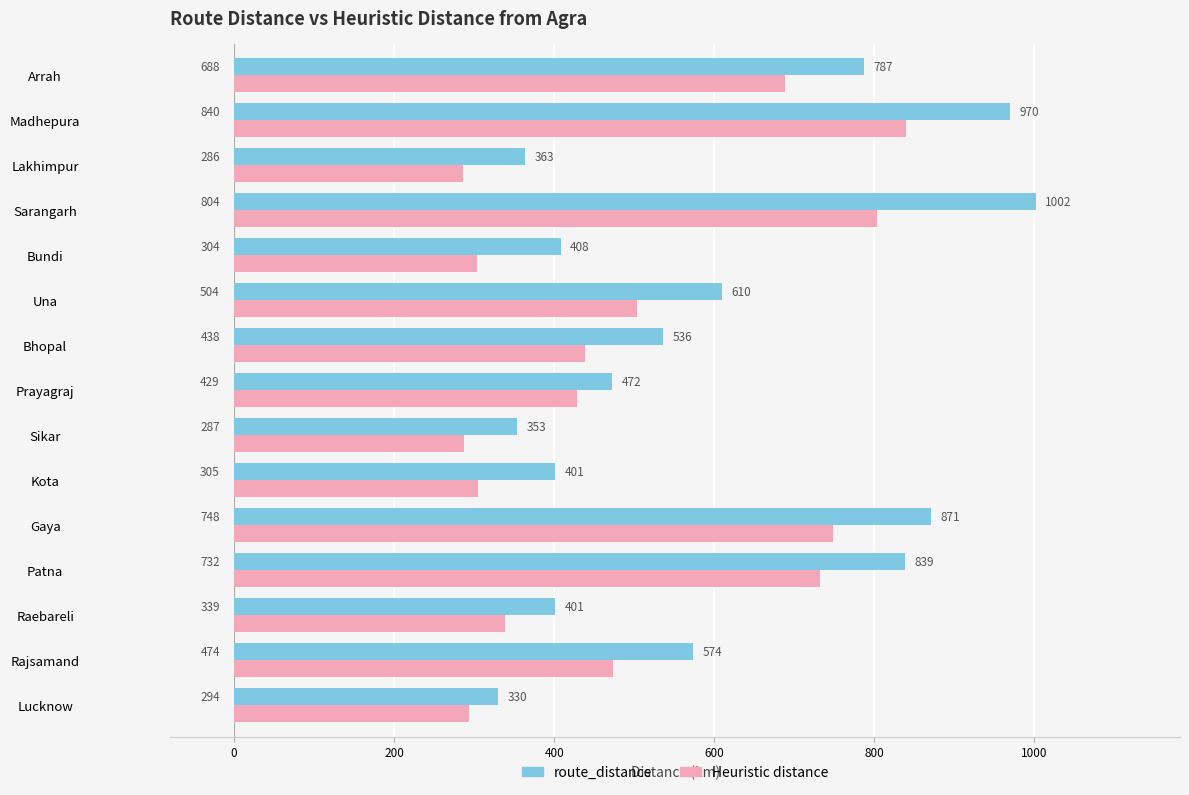

What is the maximum value for route_distance?

1002